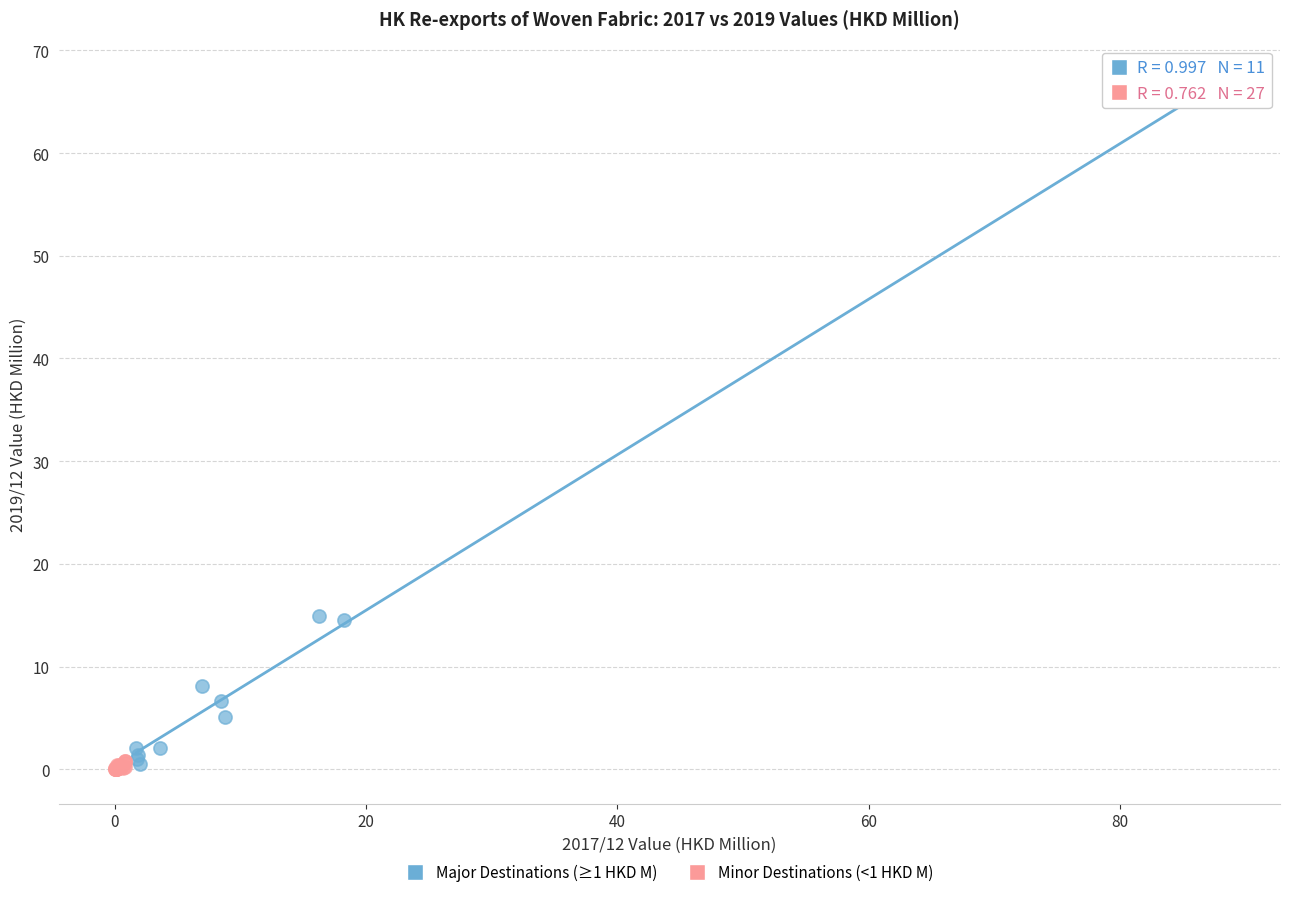

Which series reaches the maximum Y coordinate?

Major Destinations (≥1 HKD M)